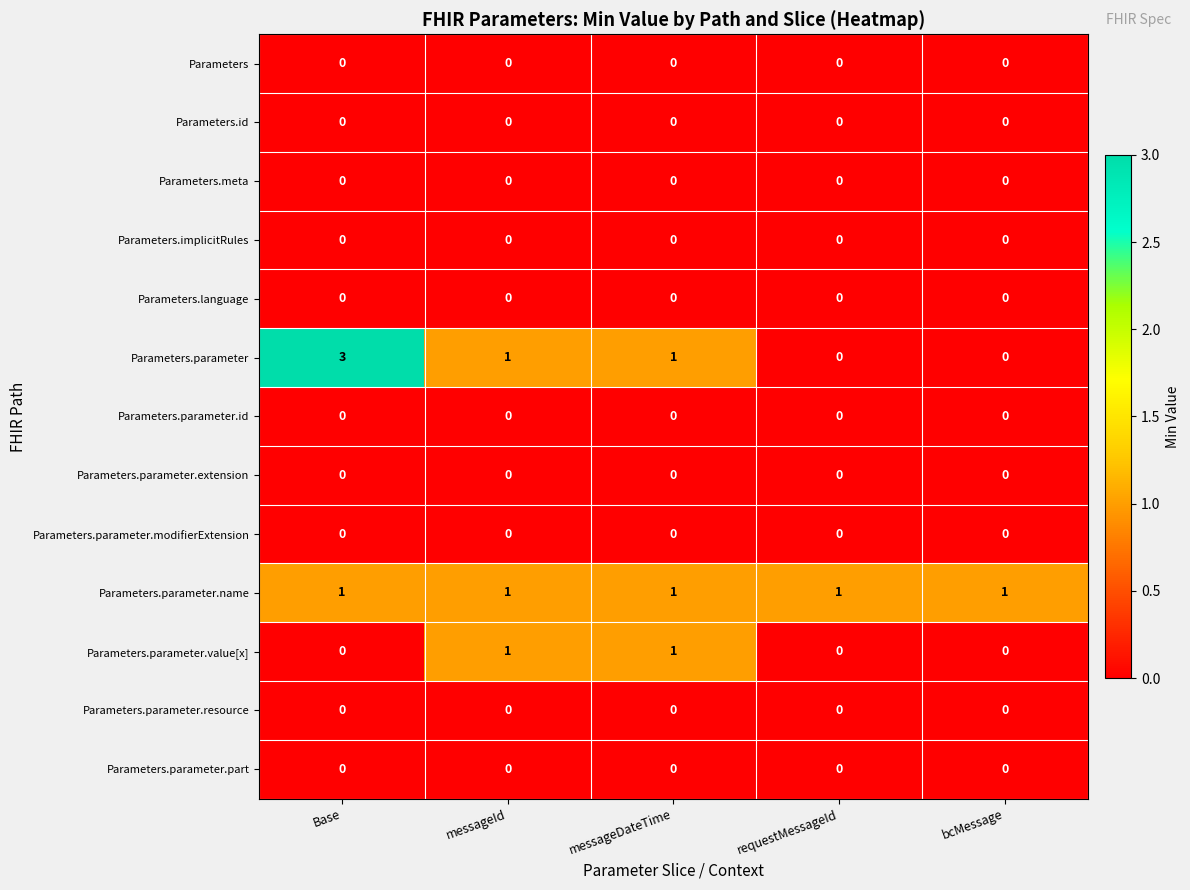

Is it true that Parameters equals 0 at requestMessageId?

True